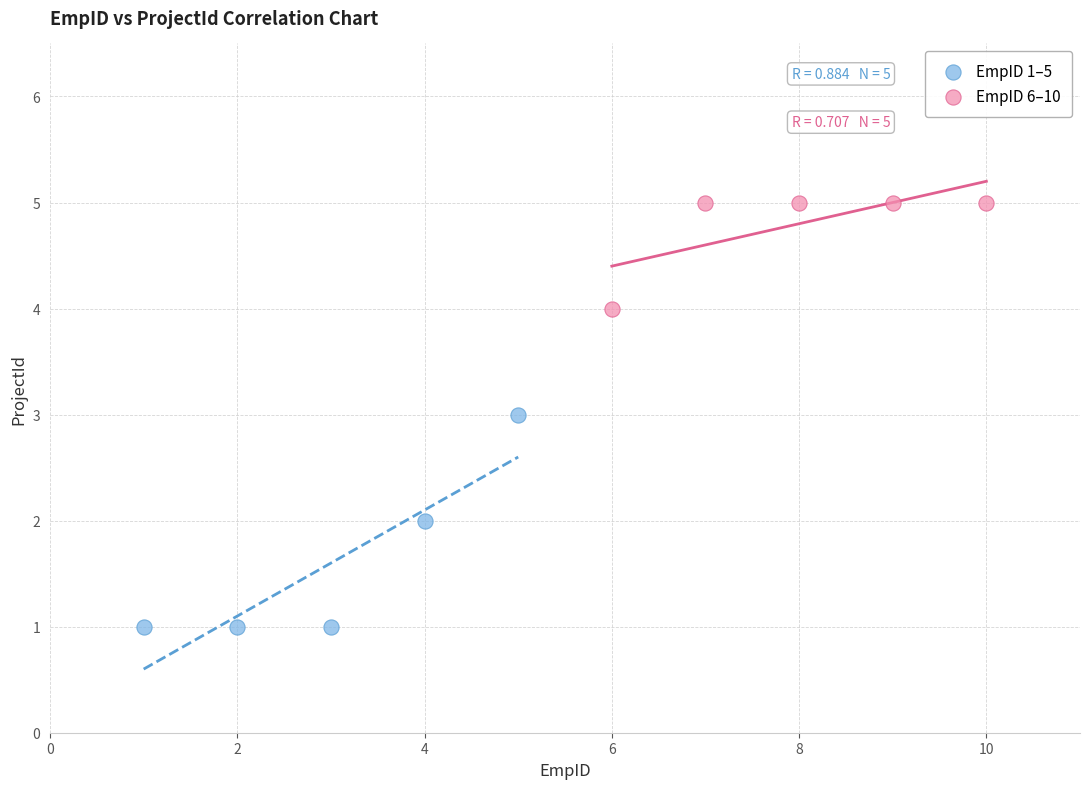

Which series contains the highest Y value?

EmpID 6–10